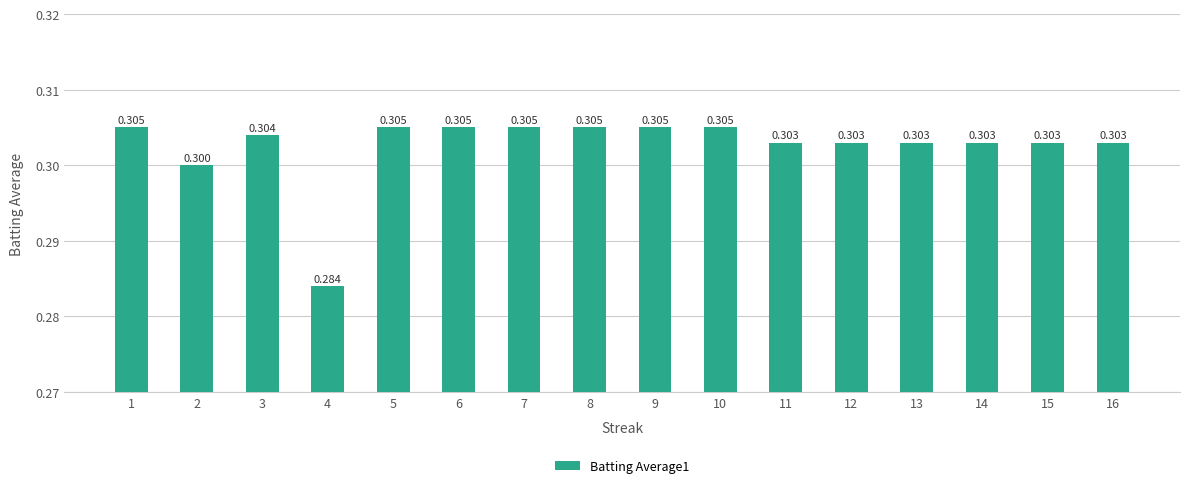

Is it true that the value at 5 is 0.2?

False